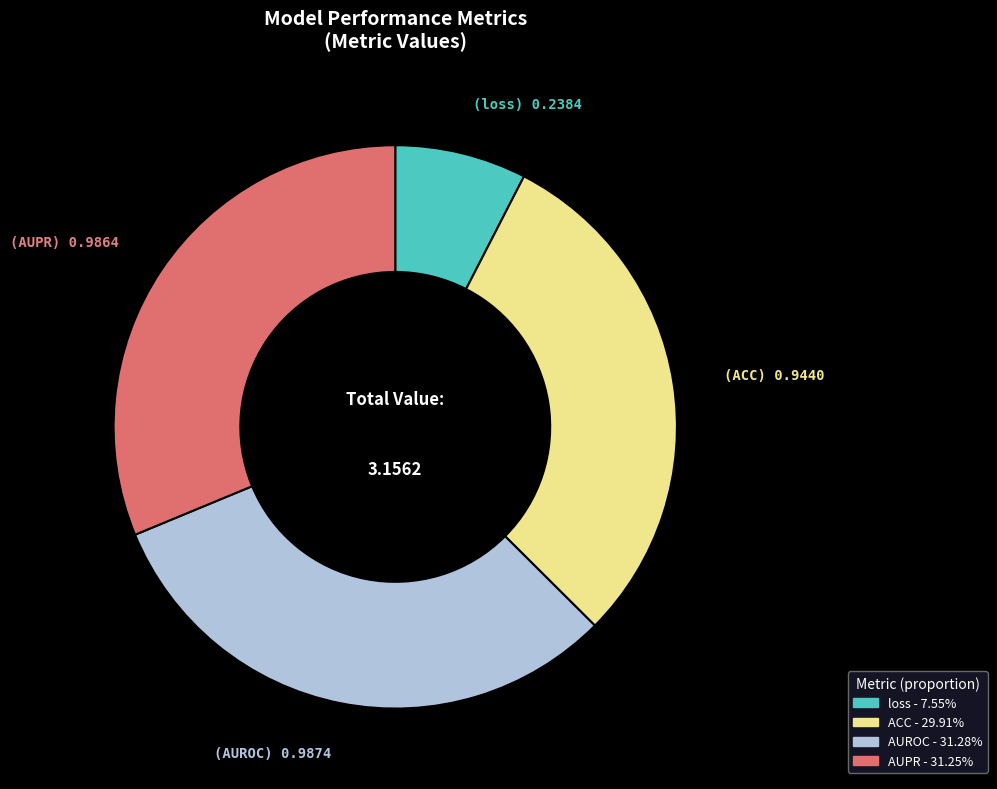

Is it true that loss is 1% of the pie?

False